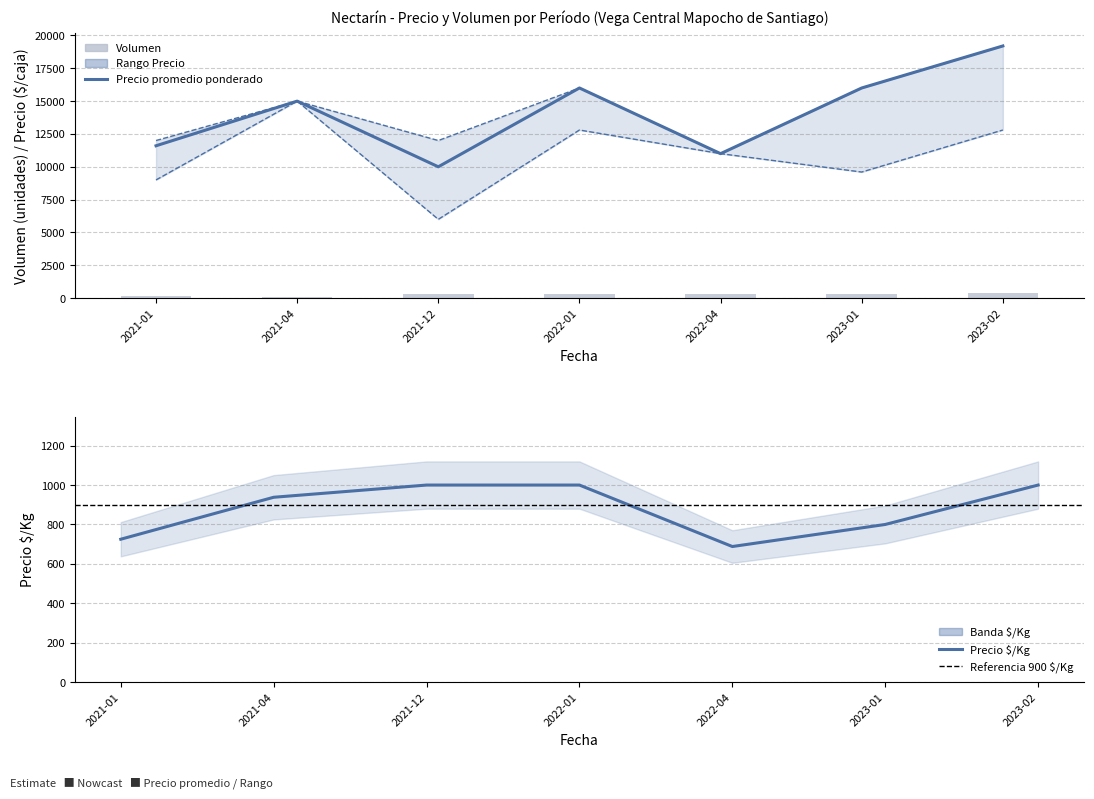

Is it true that Precio $/Kg equals 1000 at 2021-12?

True